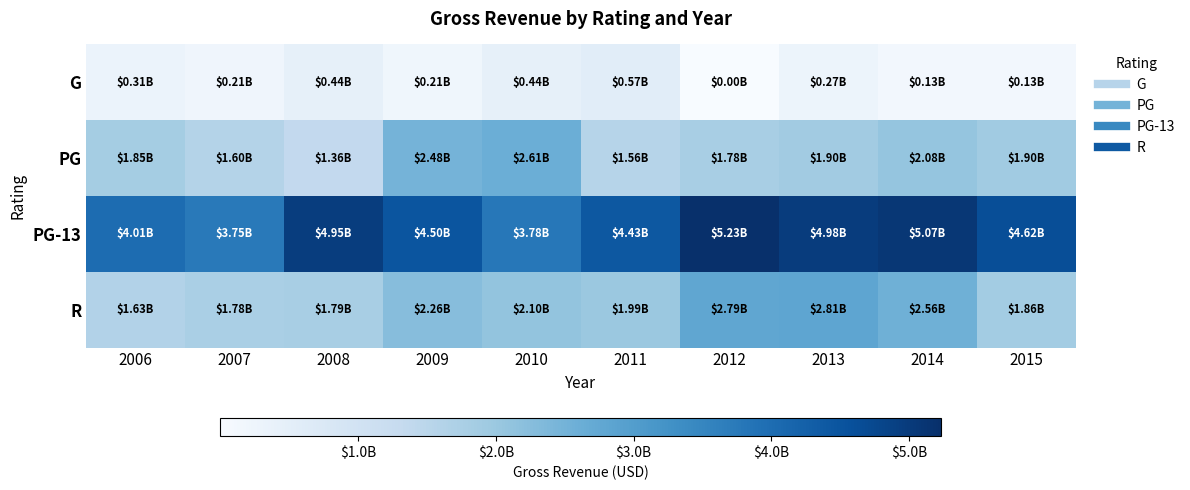

Rank the series by their maximum value, from highest to lowest.

PG-13, R, PG, G